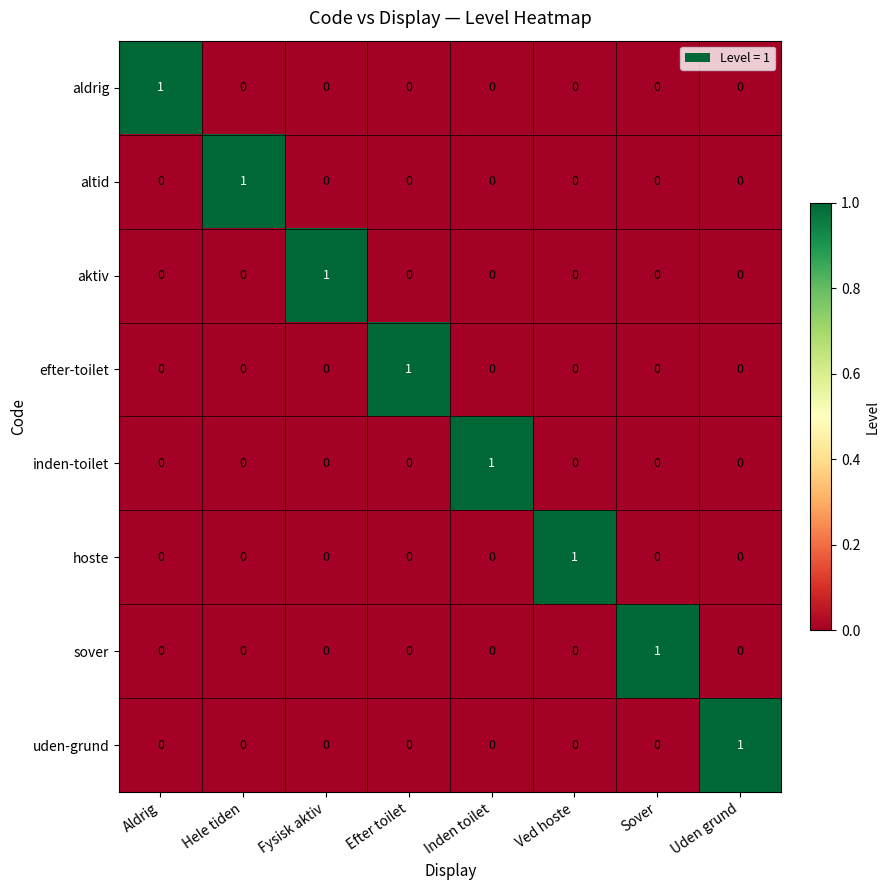

At which label does sover reach its peak?

Sover